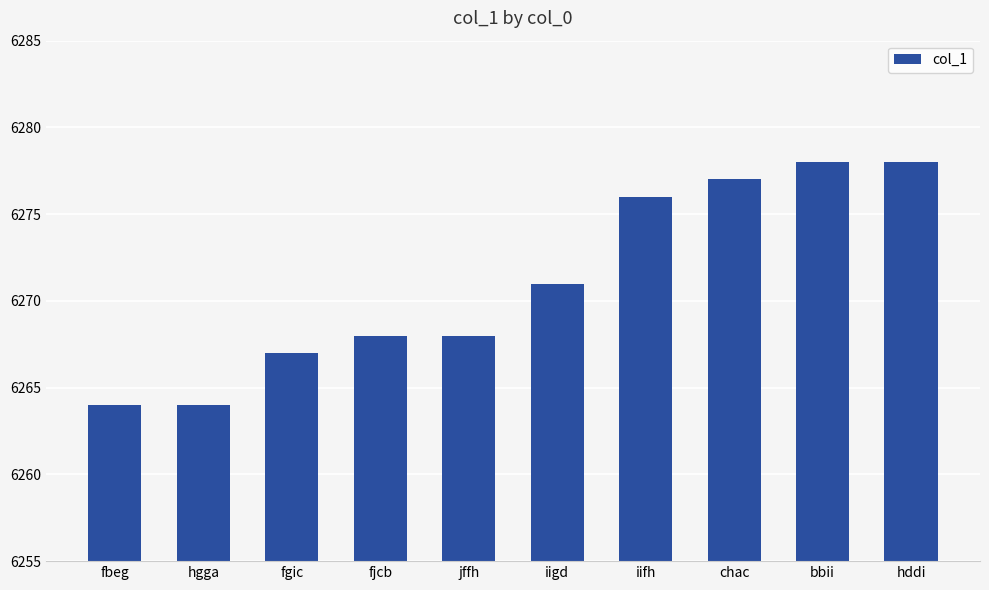

How many series are shown in this chart?

1